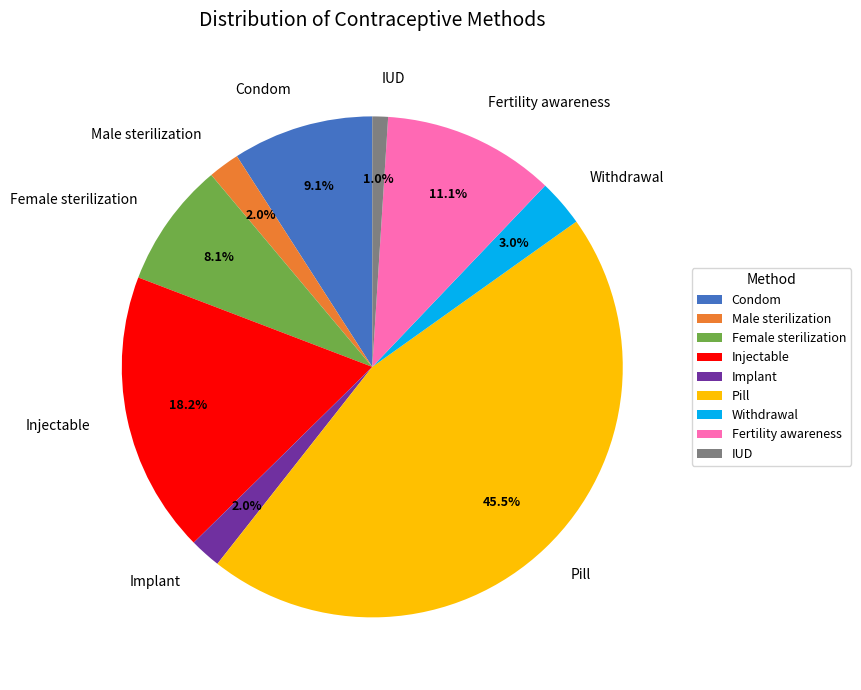

To the nearest percent, what is the combined percentage of IUD and Male sterilization?

3%